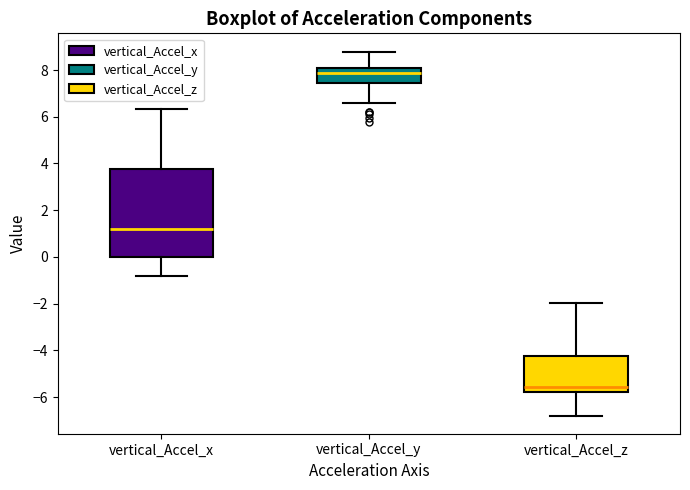

Reading left to right, read every box against the y-axis: the position of its median line, the range the box covers, and the ends of its whiskers. The values are not printed on the chart, so give them approximately, as read against the axis.

vertical_Accel_x: median 1.2, box 0.0 to 3.8, whiskers -0.8 to 6.4
vertical_Accel_y: median 7.8, box 7.4 to 8.0, whiskers 6.6 to 8.8
vertical_Accel_z: median -5.6, box -5.8 to -4.2, whiskers -6.8 to -2.0